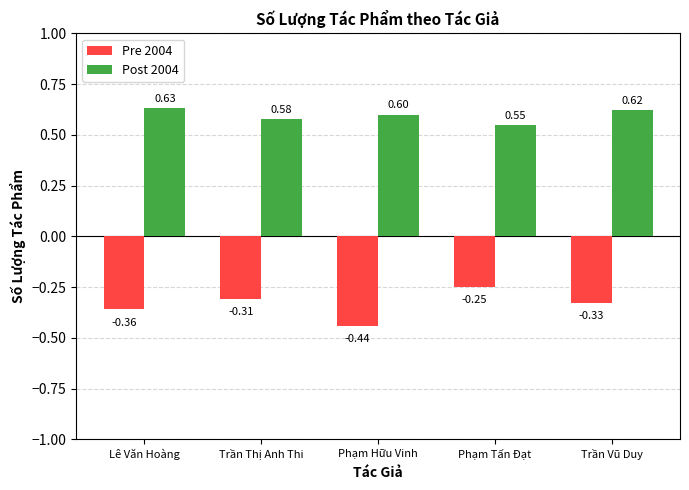

The Post 2004 series shows 0.3 at Trần Thị Anh Thi. True or false?

False